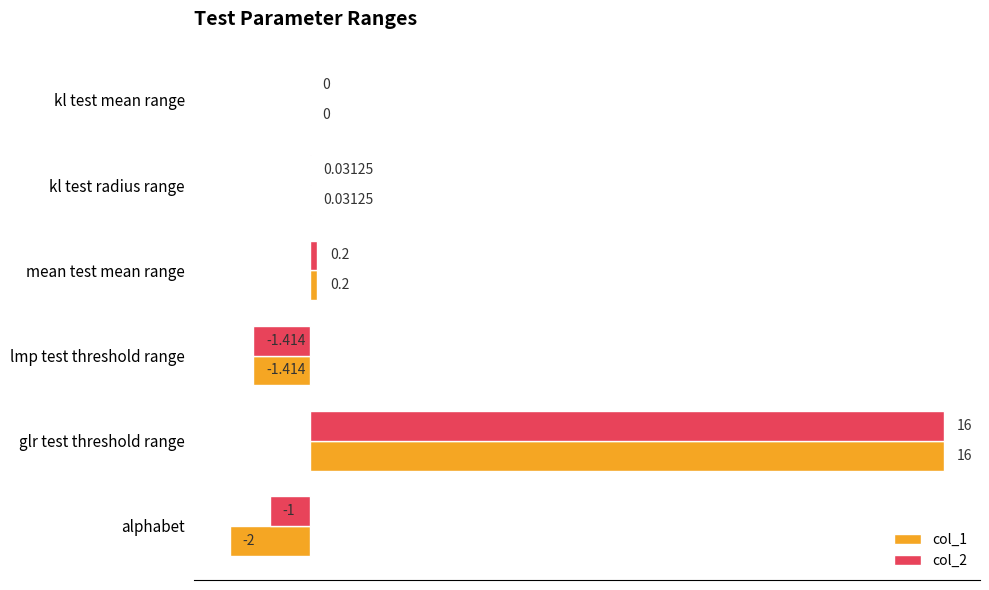

Which label corresponds to the largest value in the chart?

glr test threshold range